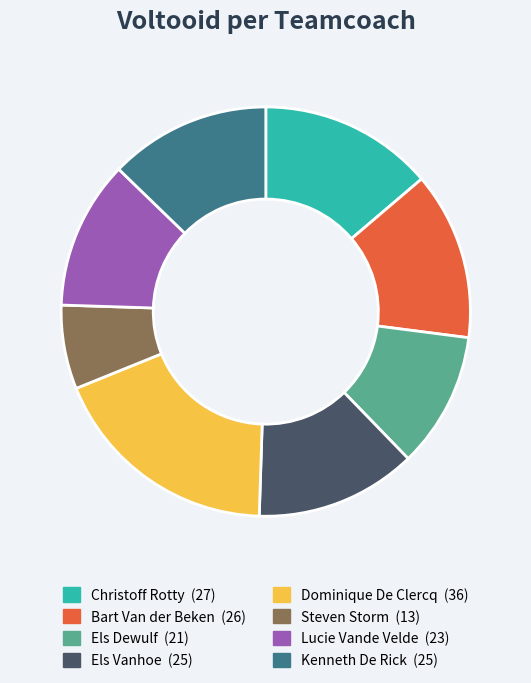

What is the ratio of the value at Kenneth De Rick to the value at Steven Storm?

1.9